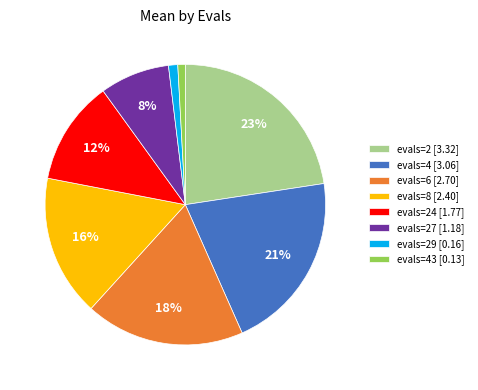

Do evals=4 [3.06] and evals=27 [1.18] together represent more than half of the pie?

No